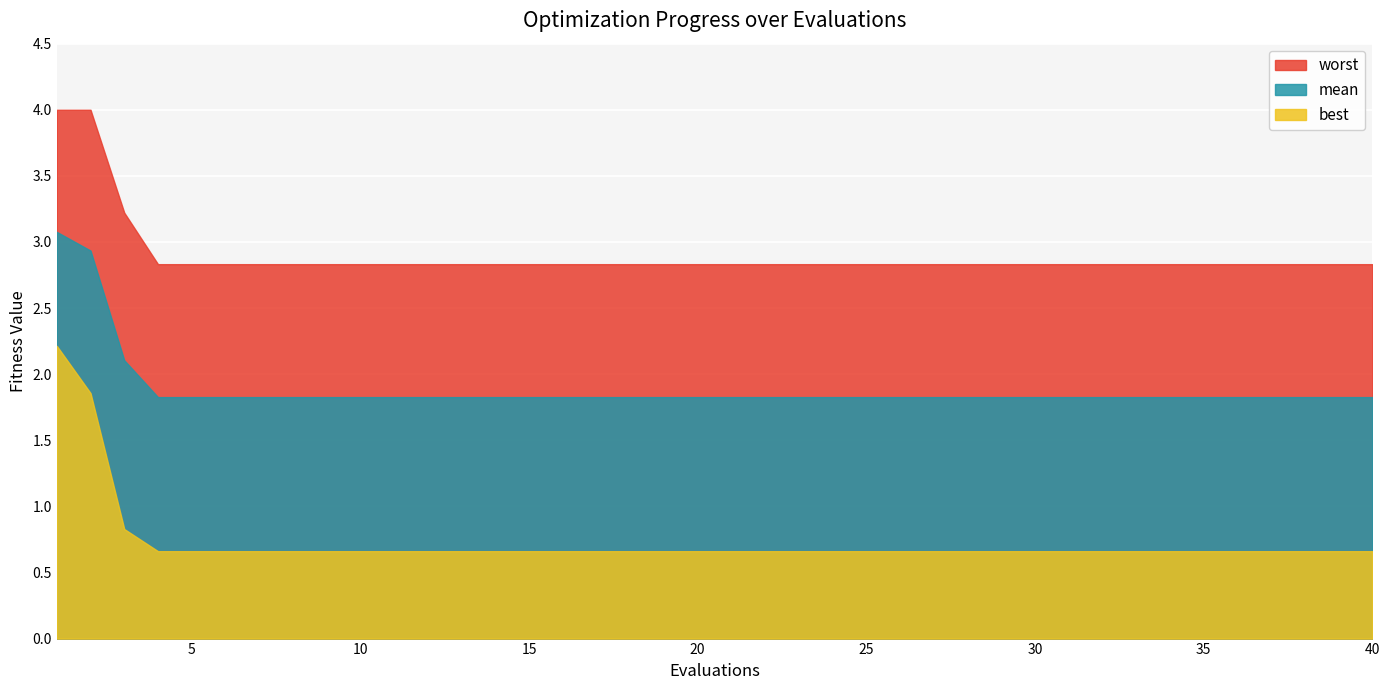

Which series has the widest spread of values?

best